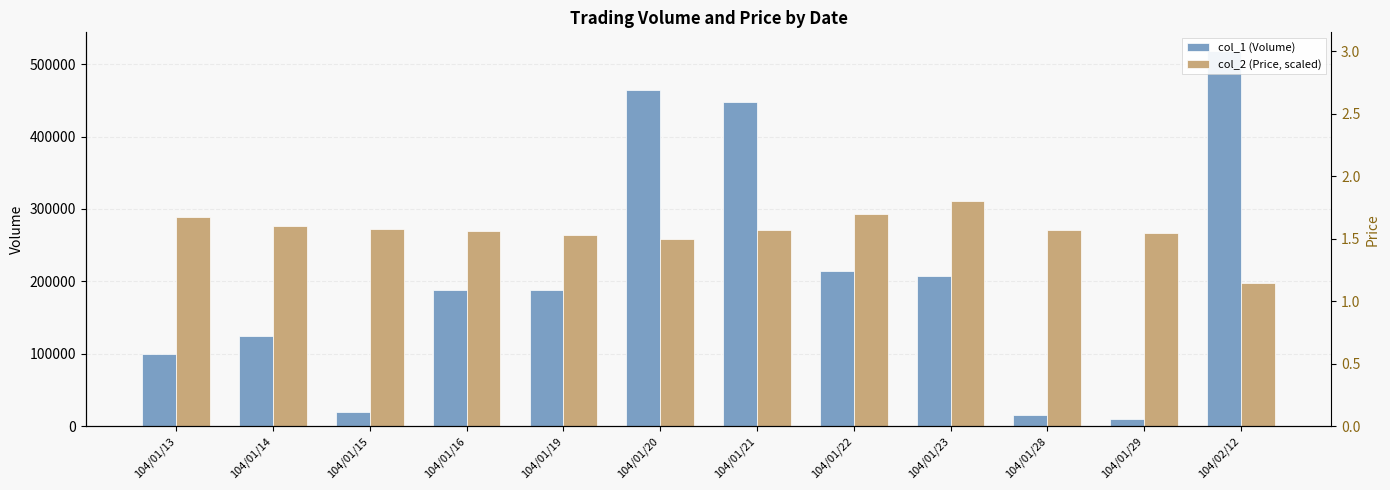

What is the spread (max minus min) of values at 104/01/14?

151760.0